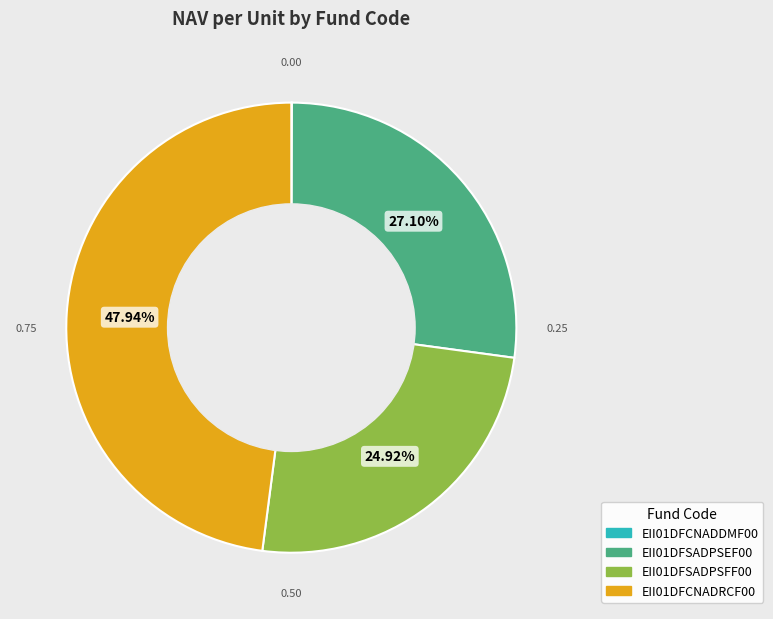

Approximately how many times larger is the value at EII01DFCNADRCF00 compared to EII01DFSADPSEF00?

1.8